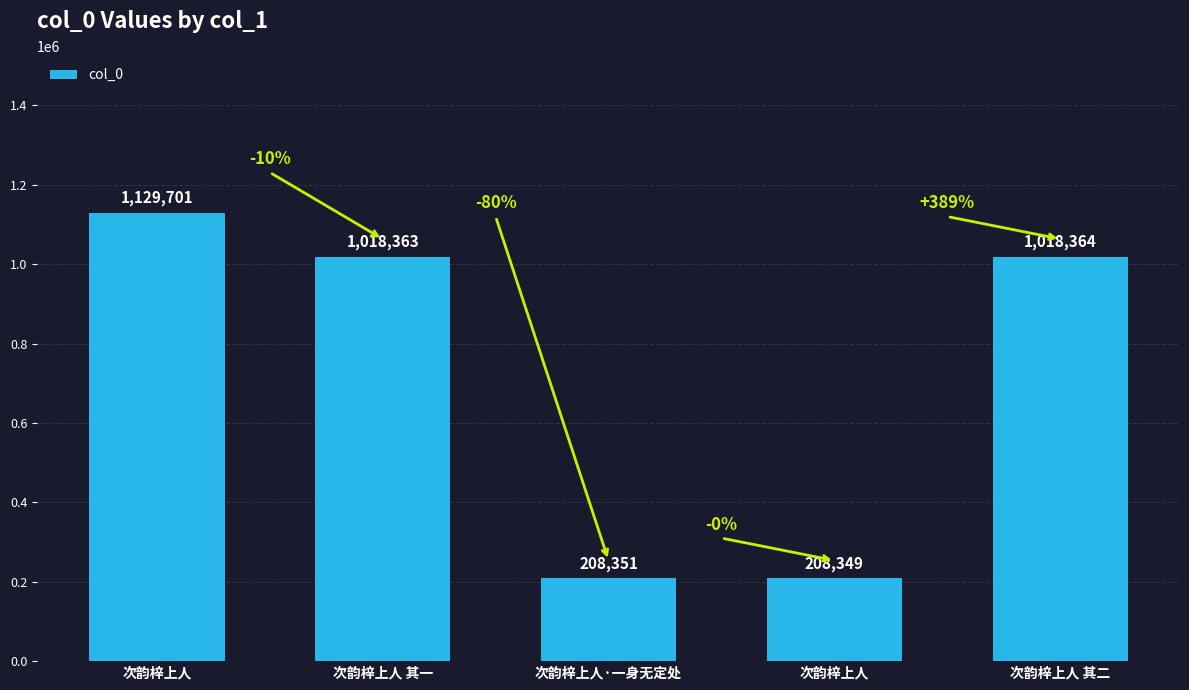

Are the bars horizontal?

No